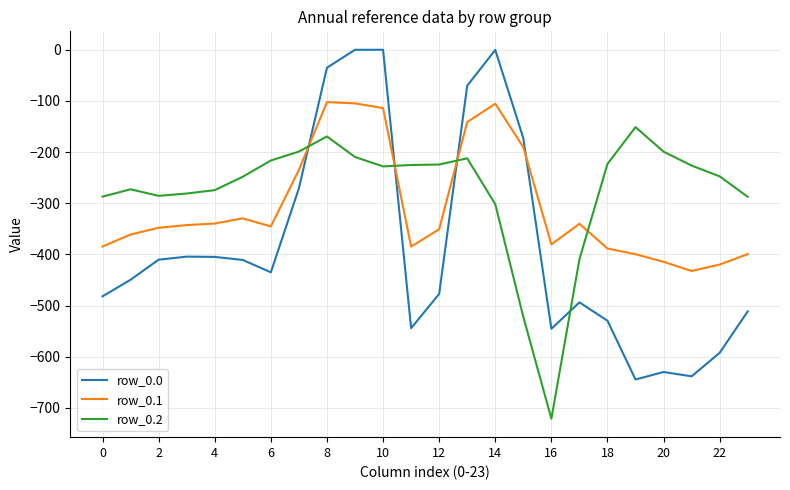

In row_0.1, how many points are lower than both neighbors (excluding endpoints)?

4